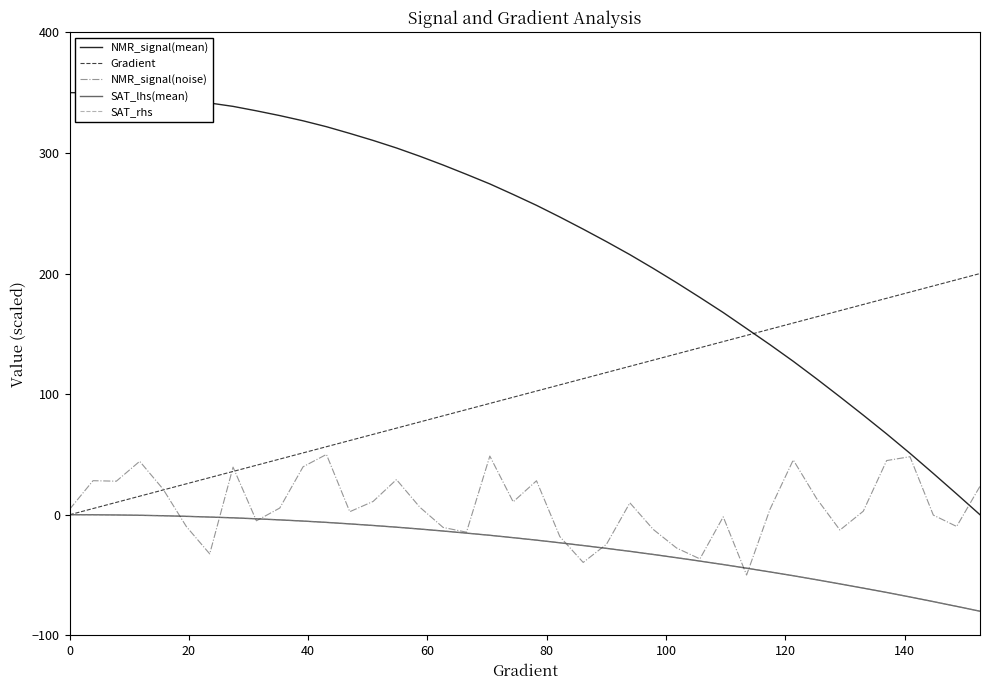

How many lines are shown in the chart?

5